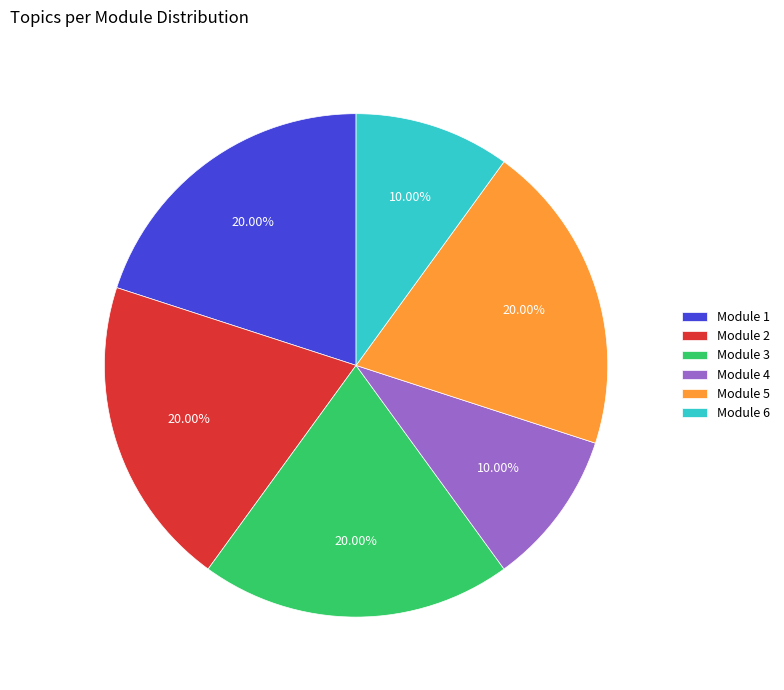

Is there any slice that represents more than half of the pie?

No